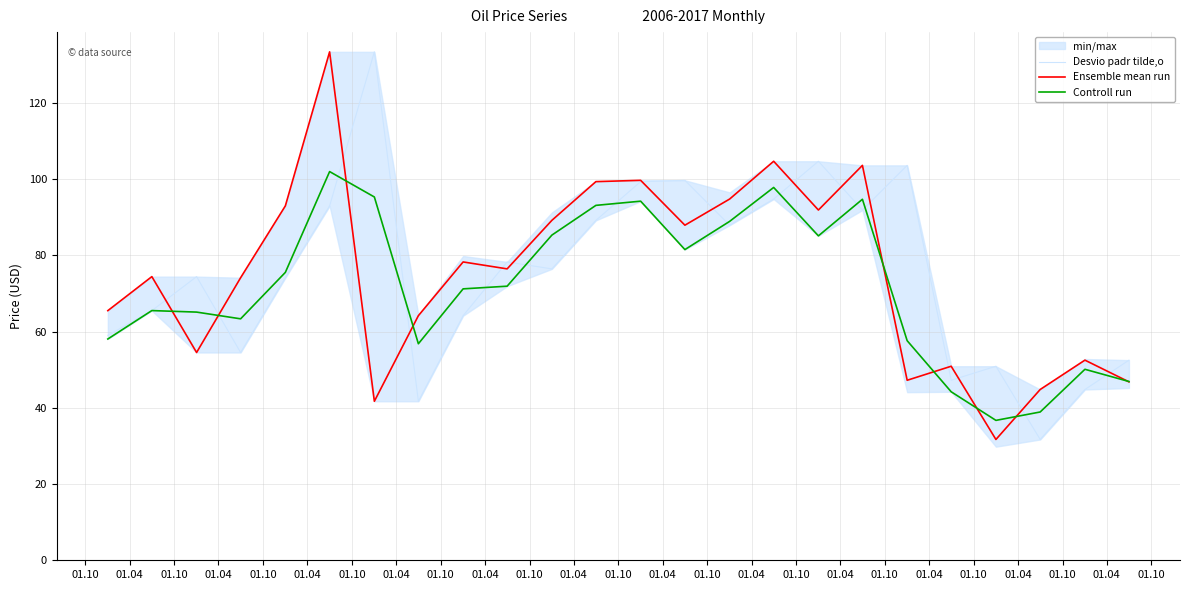

The Controll run series shows 46.9 at 01.04. True or false?

True